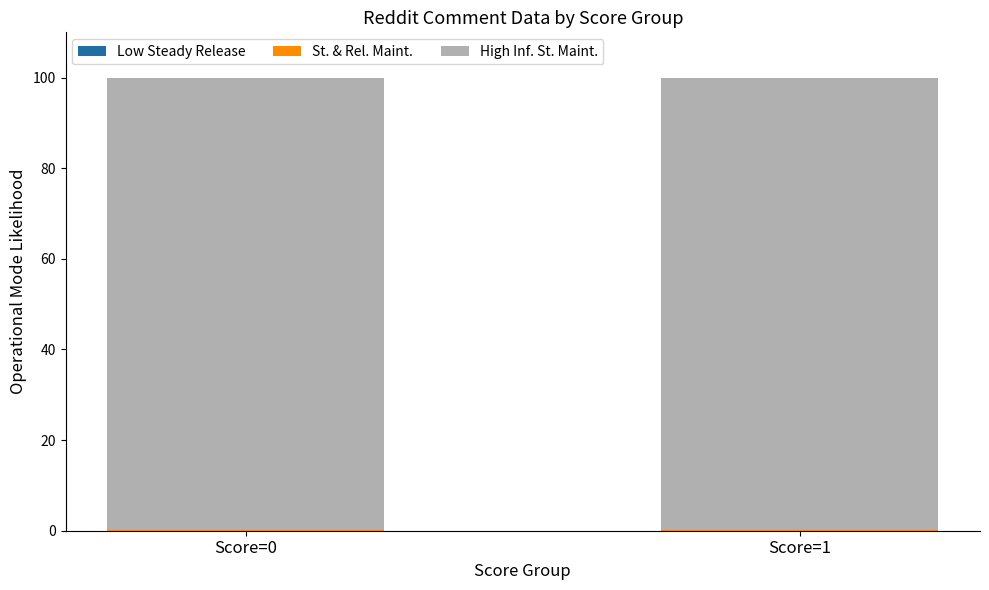

Are the bars grouped side by side (vs. stacked)?

No